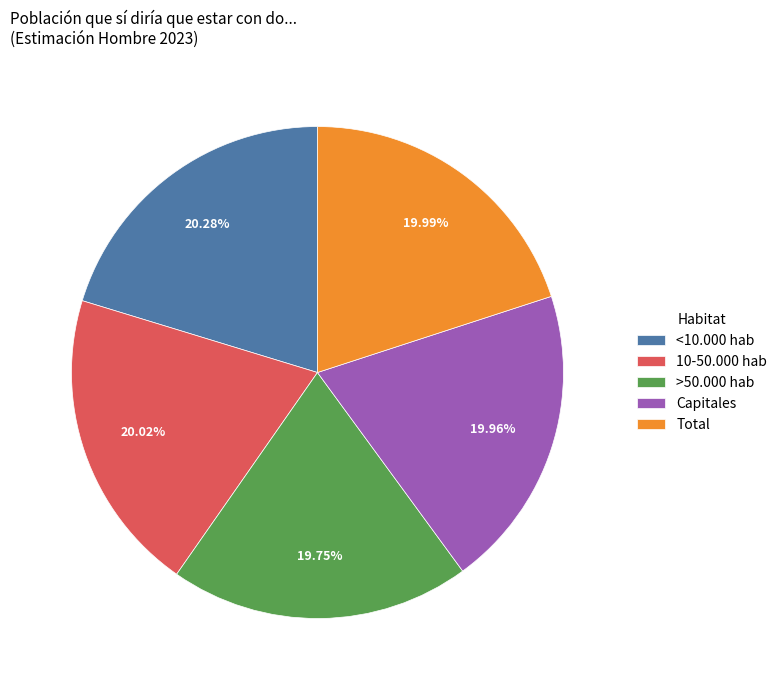

To the nearest percent, what portion does <10.000 hab represent?

20%